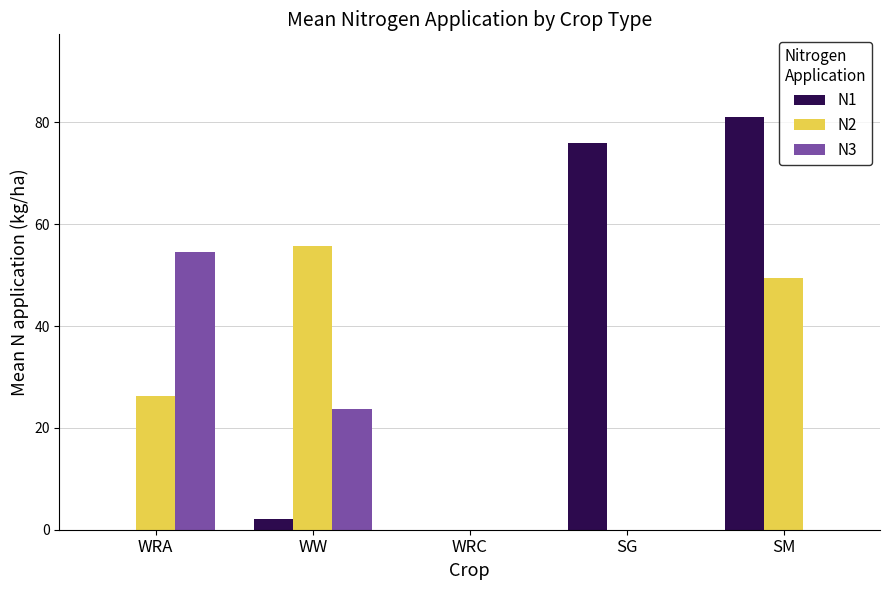

Are the bars horizontal?

No